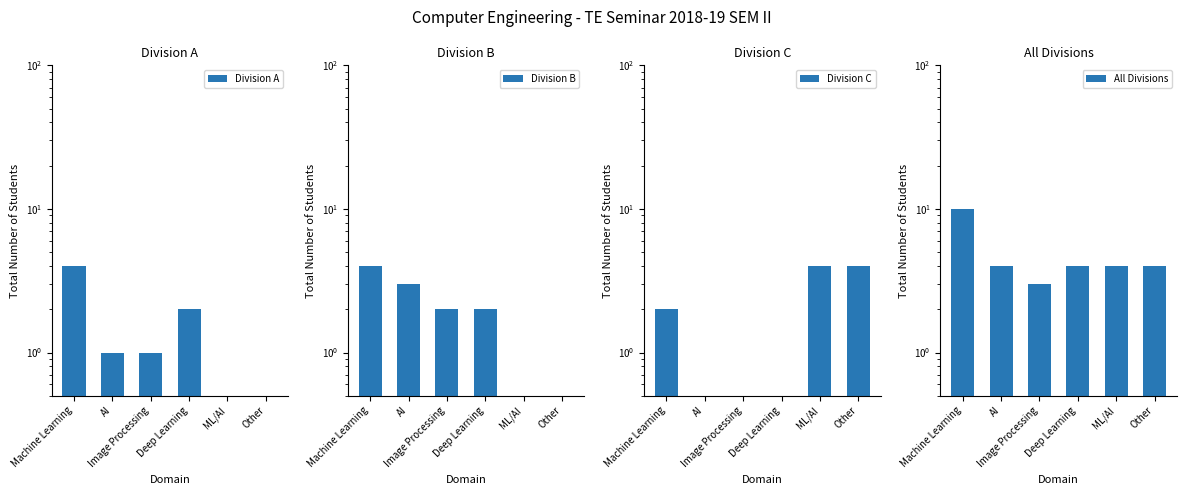

Count the number of data series in this chart.

4